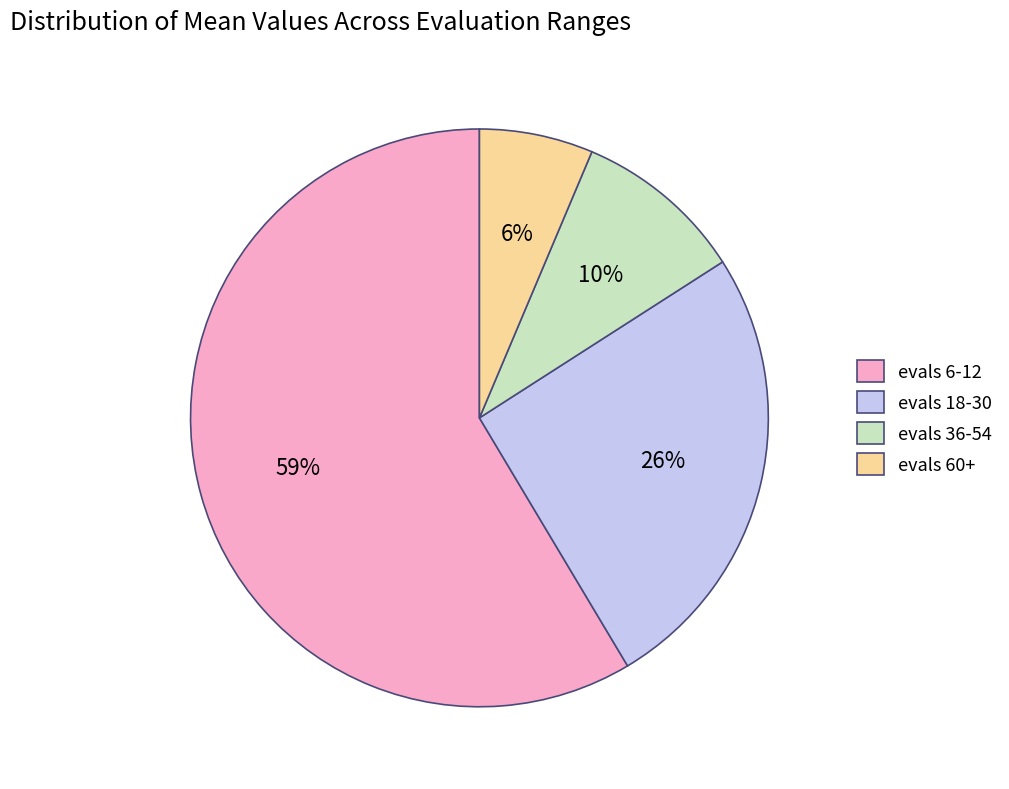

To the nearest percent, what is the average slice percentage?

25%